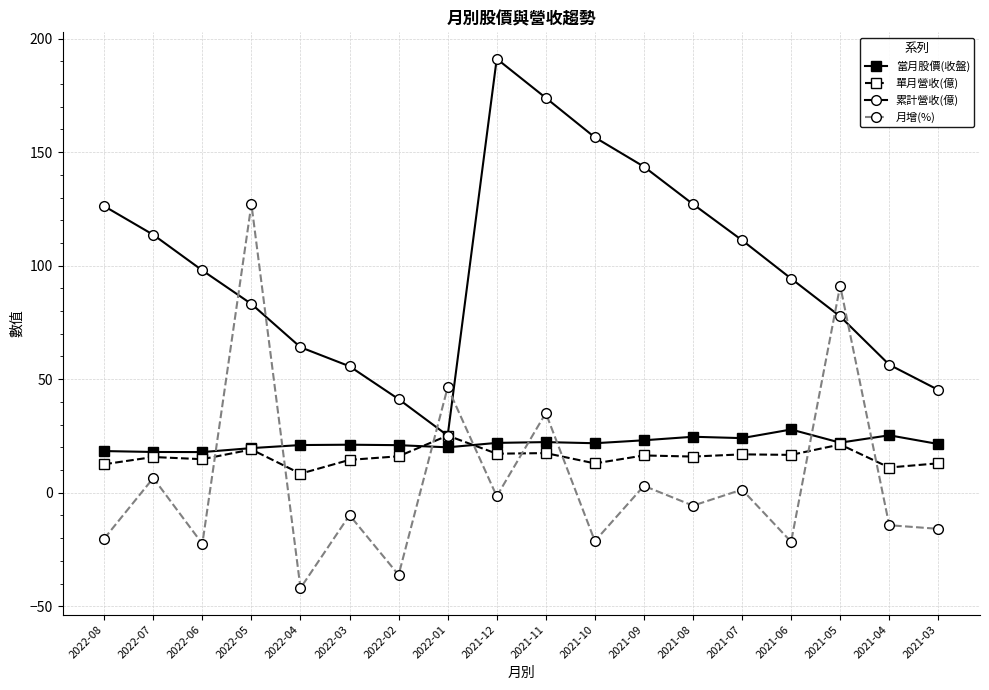

In 單月營收(億), how many points are higher than both neighbors (excluding endpoints)?

7